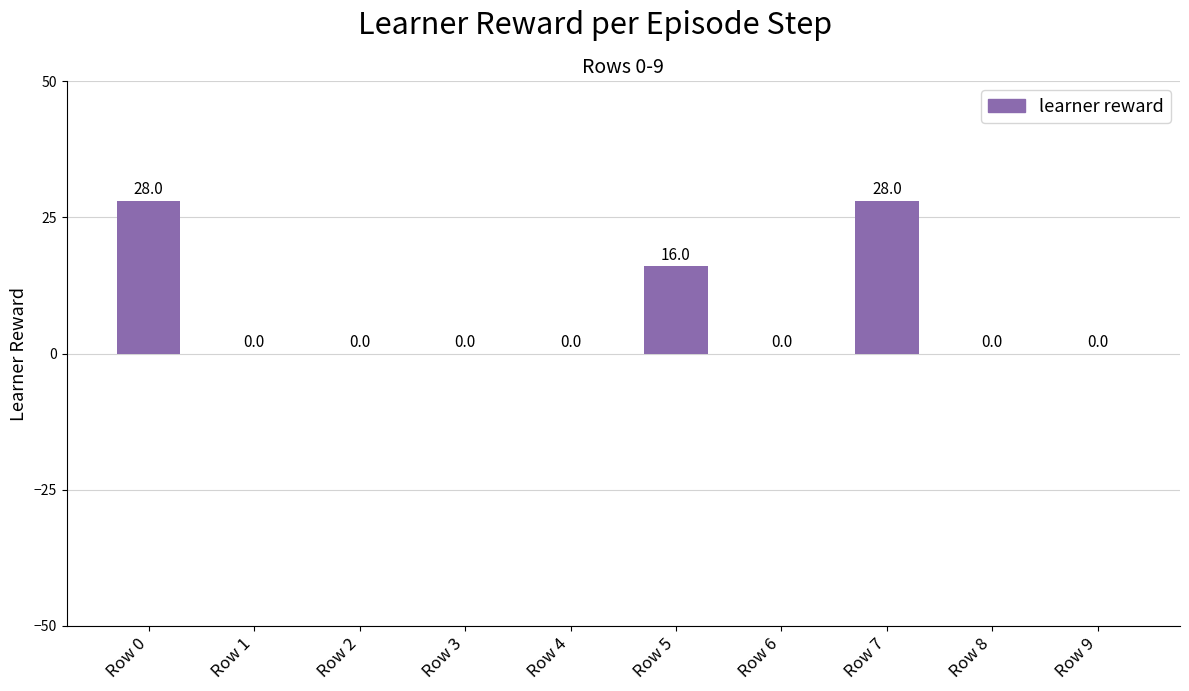

The chart shows a value of 0 at Row 8. True or false?

True